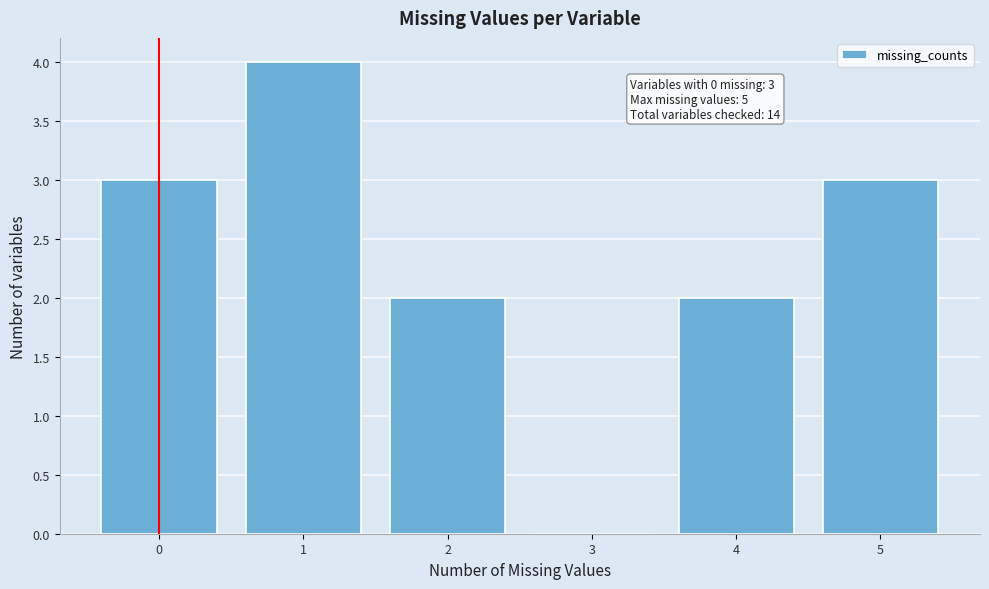

Reading left to right, transcribe all the data shown in this chart.

0=3	1=4	2=2	3=0	4=2	5=3